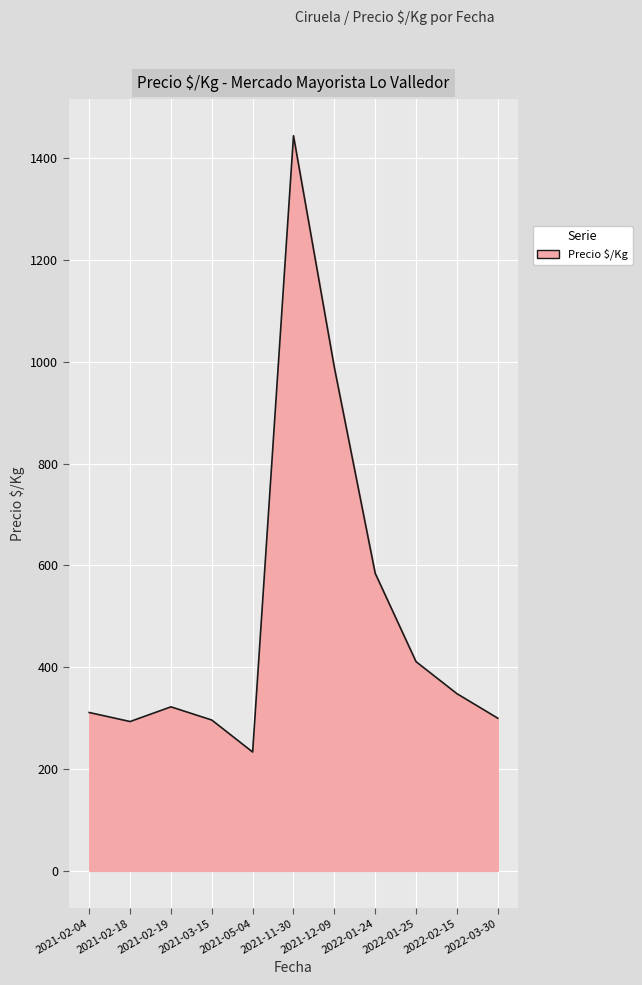

Is it true that the value at 2021-12-09 is 989.0?

True